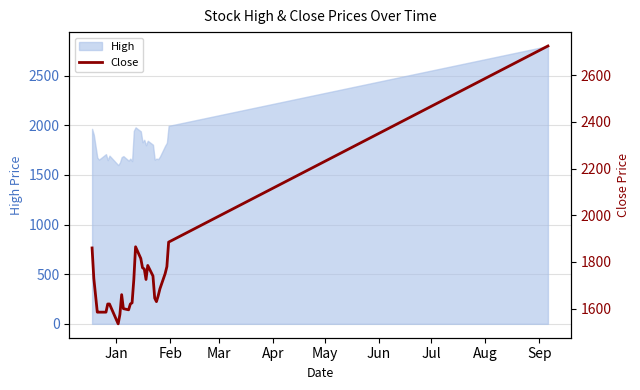

What is the smallest value displayed?

1535